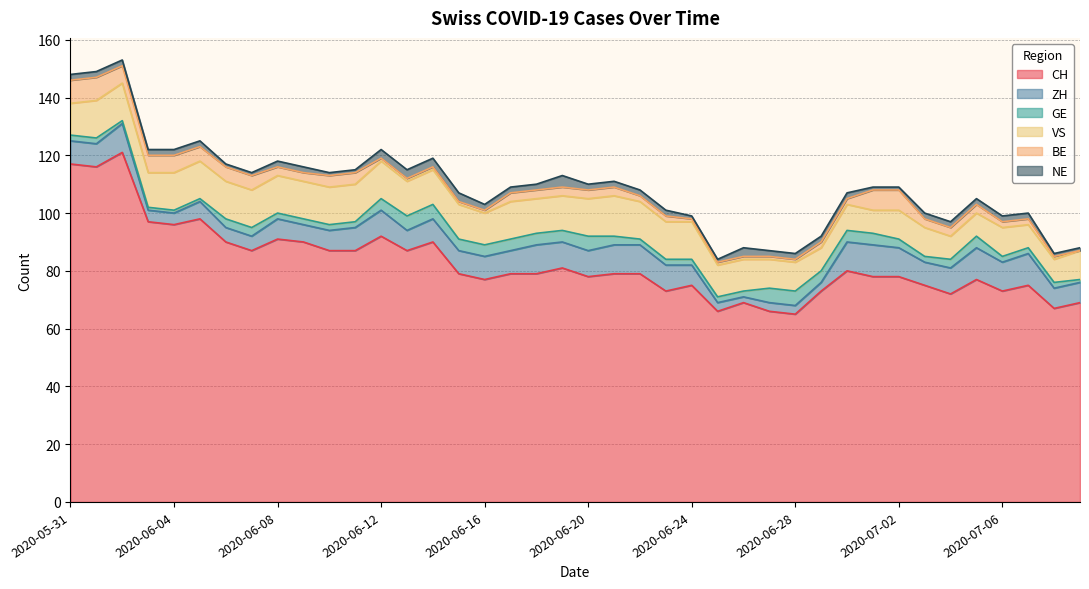

What is the minimum value for CH?

65